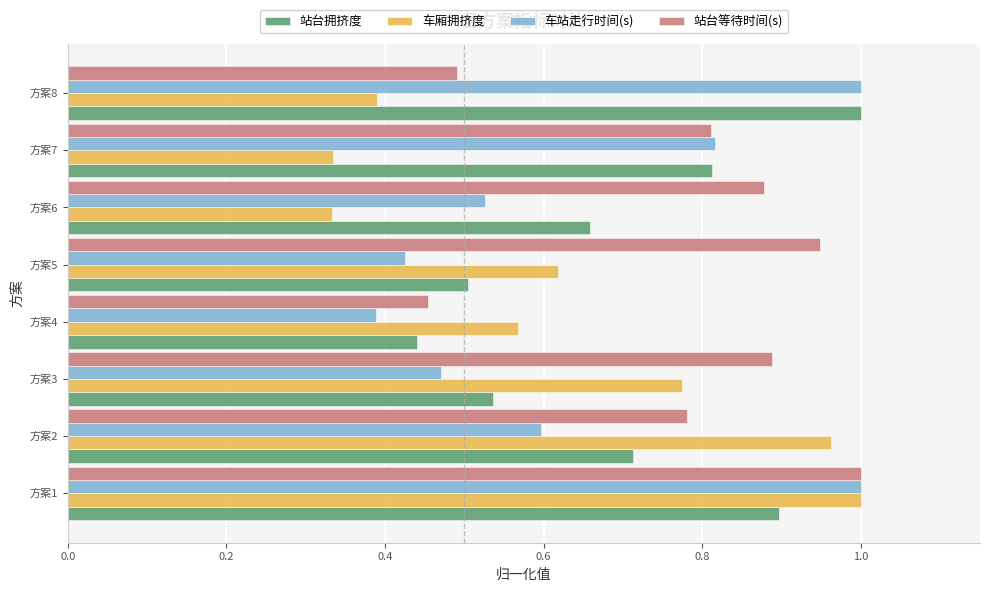

Where is 站台等待时间(s) nearest to the value 0?

方案4